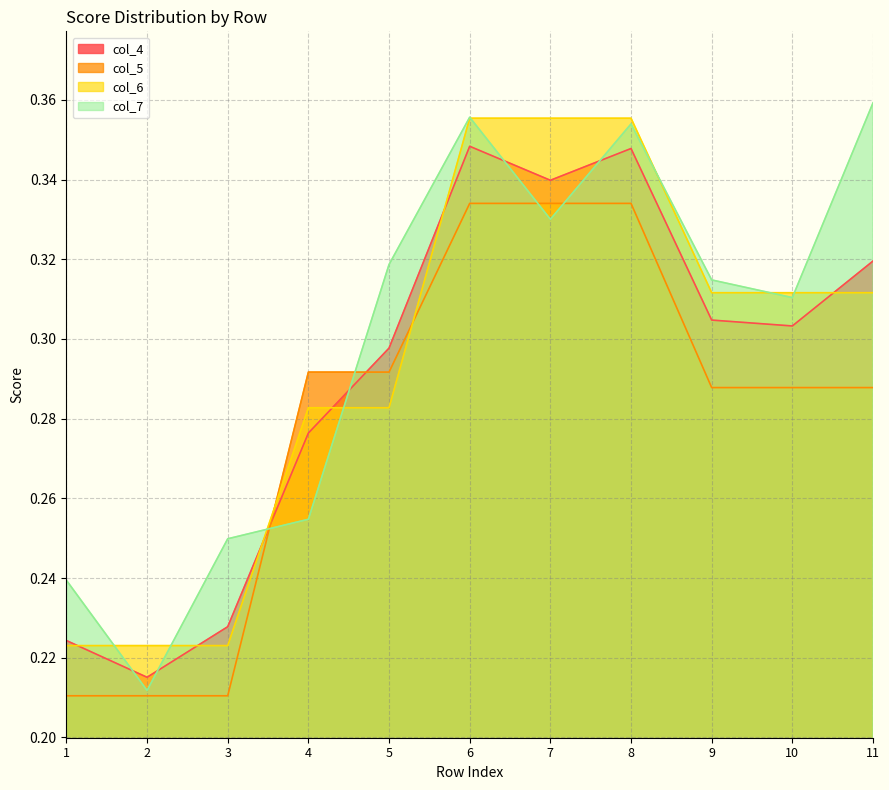

What is the greatest value displayed?

0.4